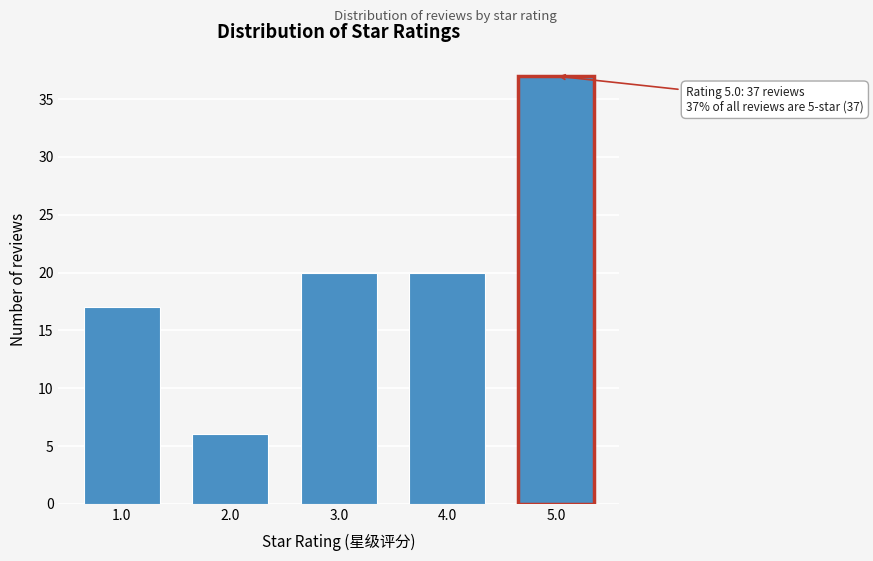

Reading left to right, transcribe all the data shown in this chart.

17	6	20	20	37